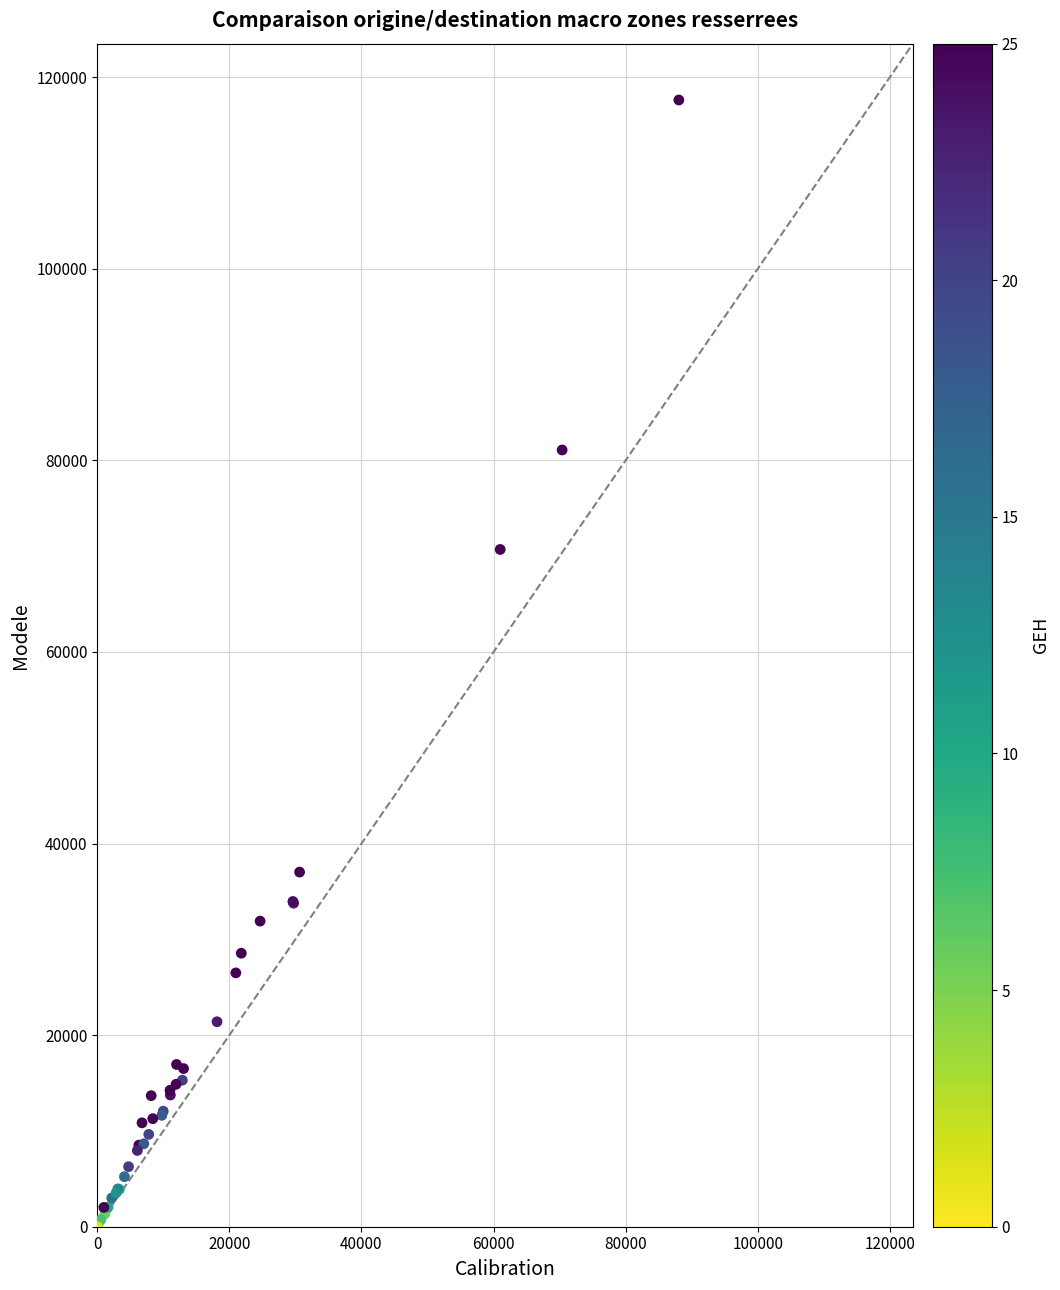

What Y value in the scatter plot is closest to 58813?

70706.1